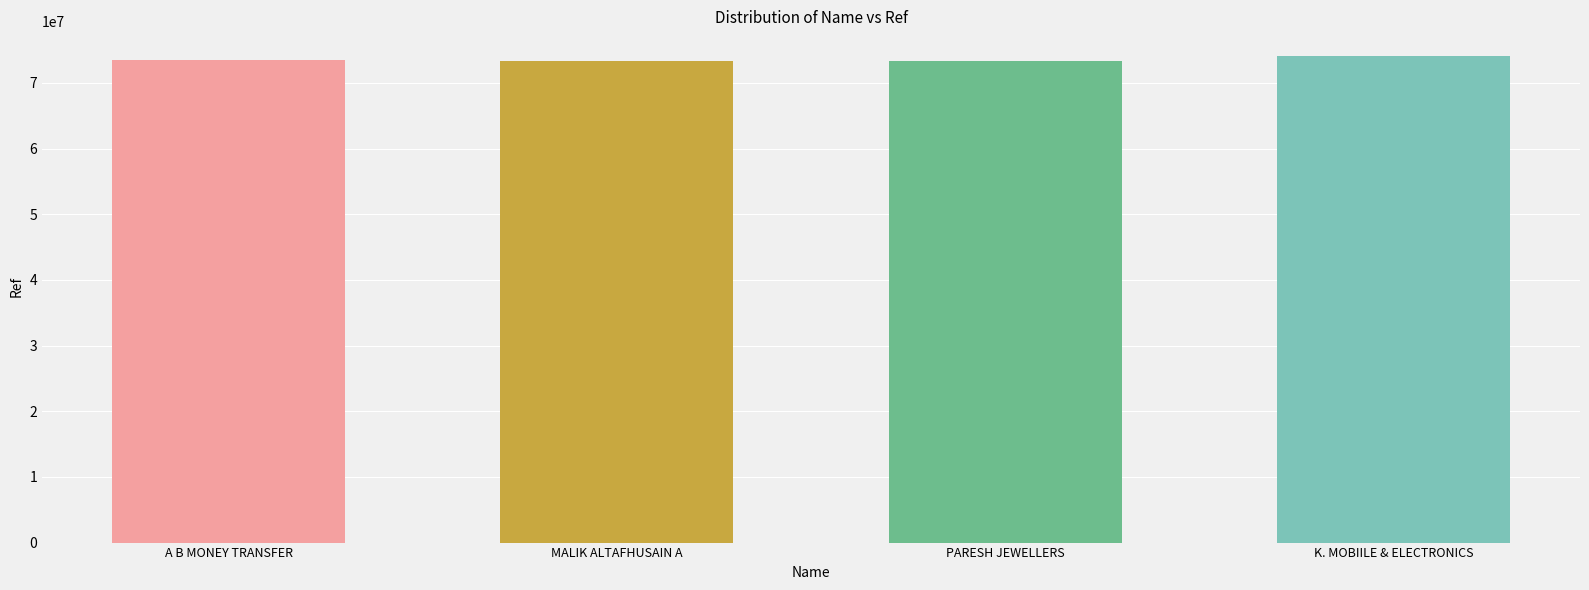

Is it true that the value at MALIK ALTAFHUSAIN A is 73396356?

True